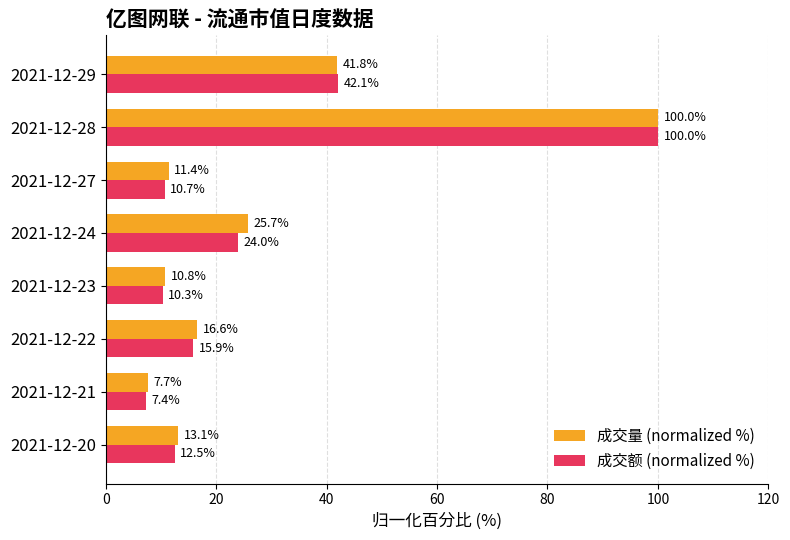

Which series has the largest total across all categories?

成交量 (normalized %)